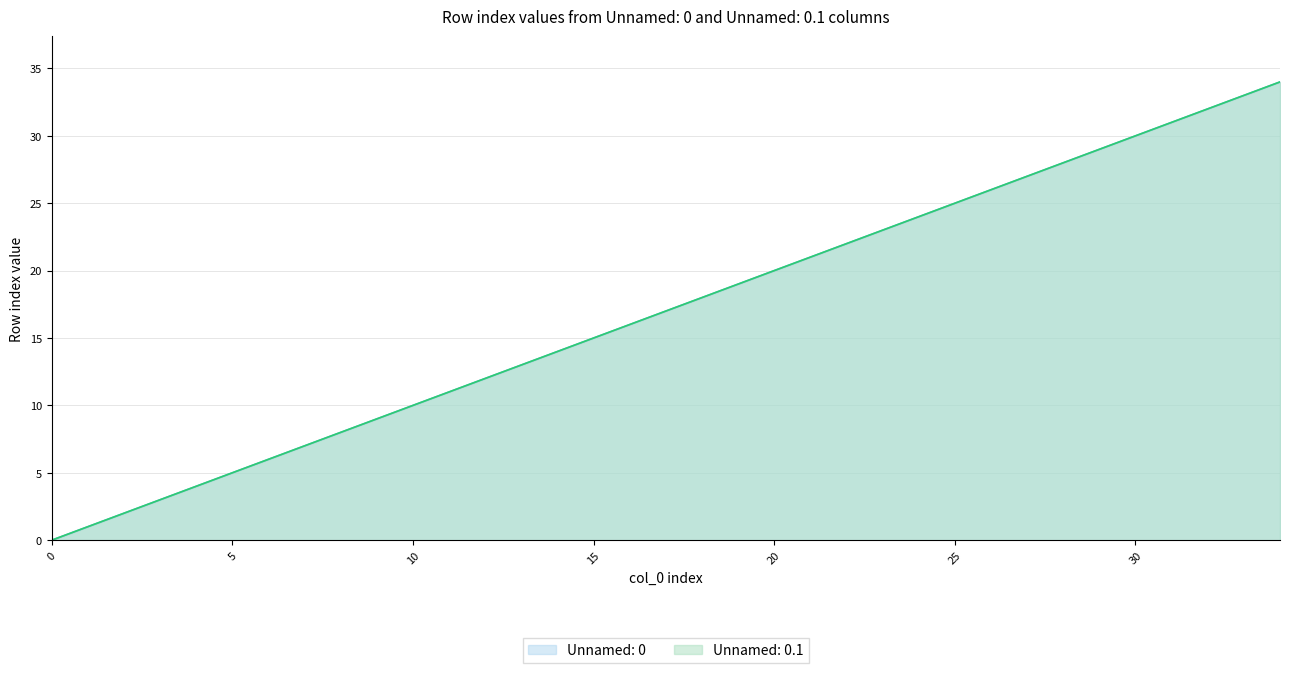

Count the number of data series in this chart.

2